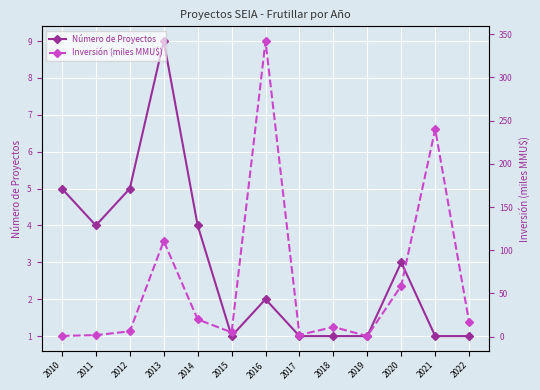

Is it true that Número de Proyectos equals 9.0 at 2013?

True